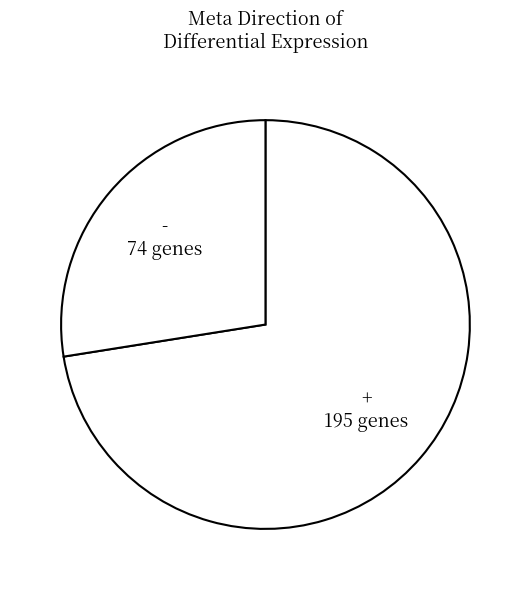

True or false: + accounts for 85% of the total.

False